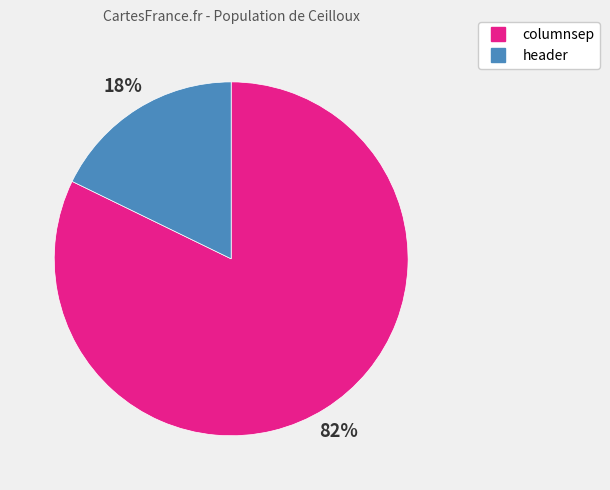

Combined, do columnsep and header account for over 50%?

Yes